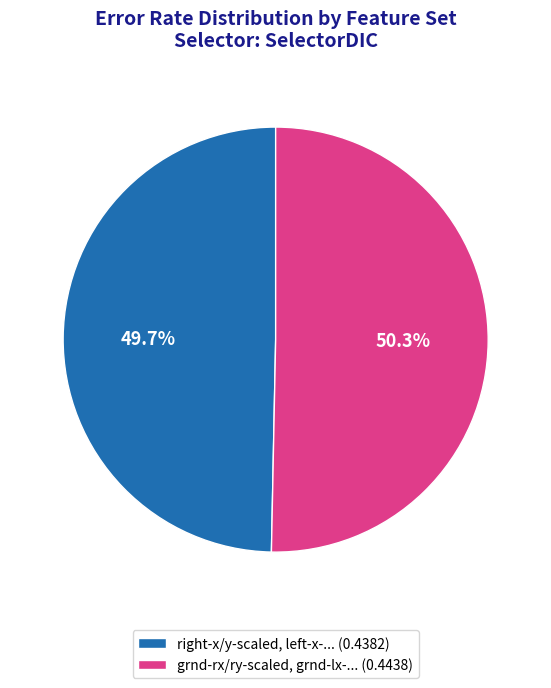

Count the number of slices in the pie.

2